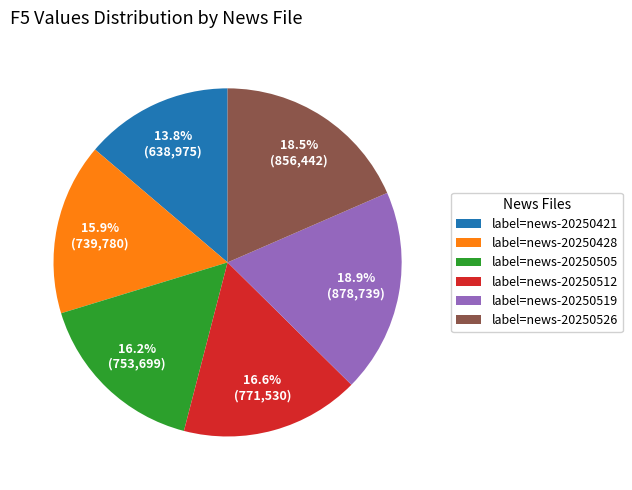

What percentage is NOT represented by label=news-20250428?

84.1%